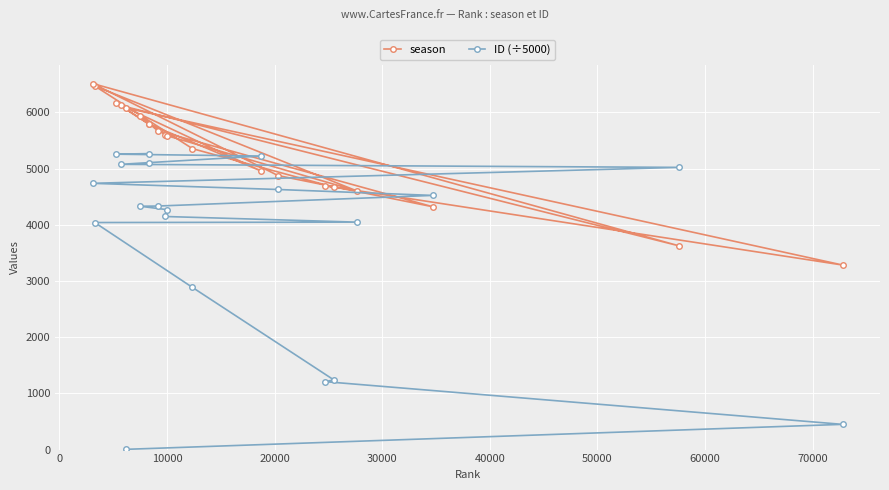

At how many categories does at least one series exceed 2417?

20